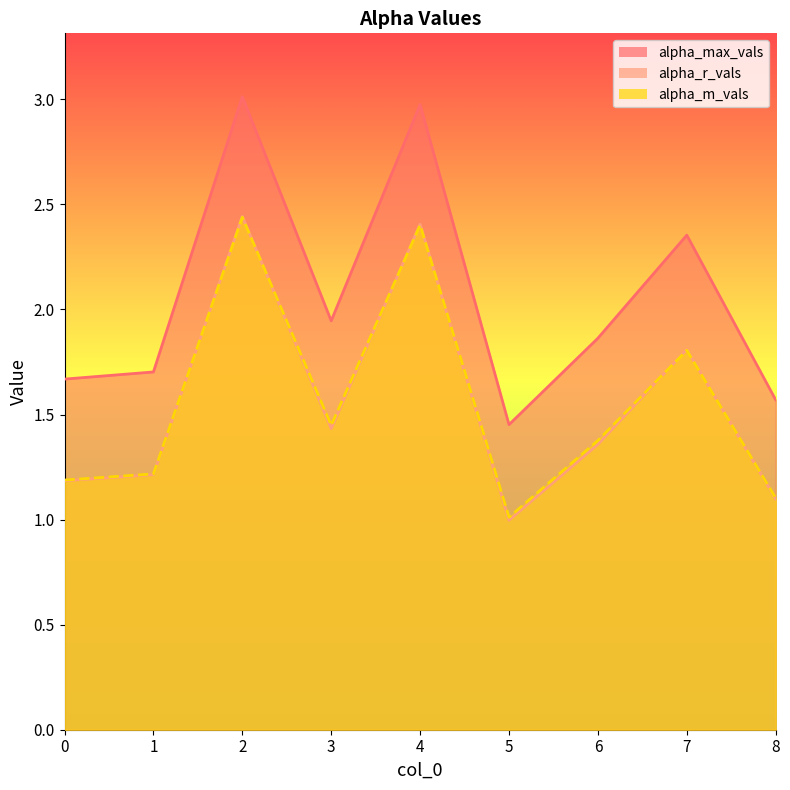

What are all the series names shown in the legend?

alpha_max_vals, alpha_r_vals, alpha_m_vals